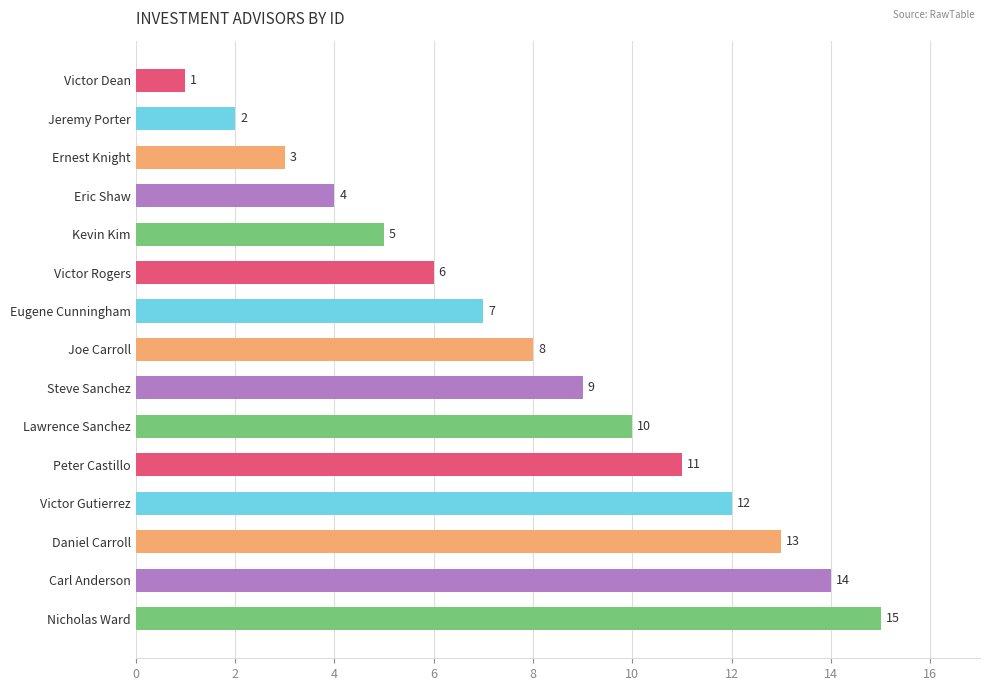

At which label is the value closest to 8?

Joe Carroll